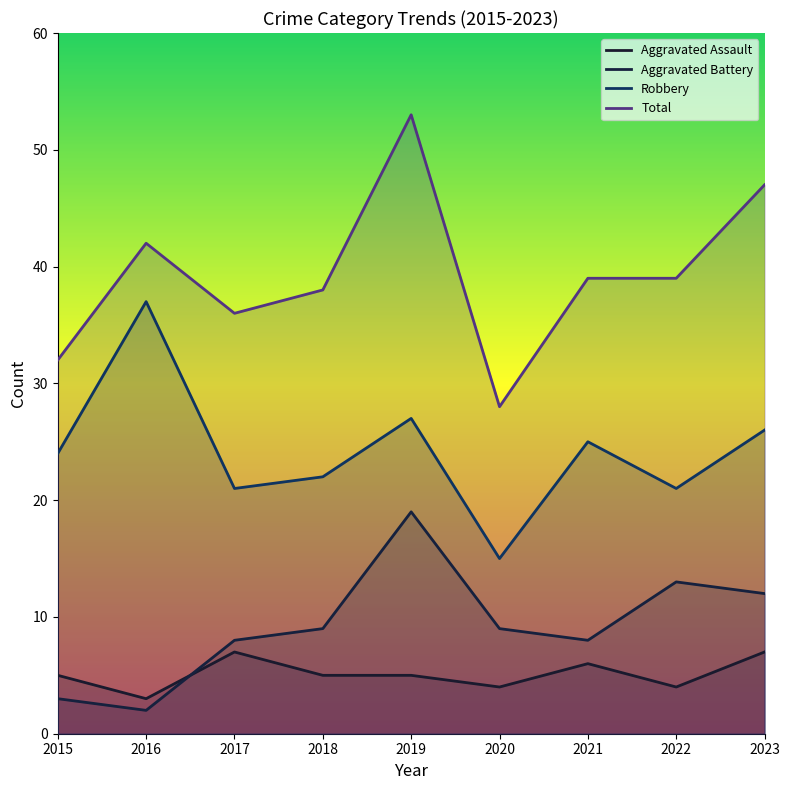

Reading left to right, extract all data points from this chart.

Aggravated Assault: 5	3	7	5	5	4	6	4	7
Aggravated Battery: 3	2	8	9	19	9	8	13	12
Robbery: 24	37	21	22	27	15	25	21	26
Total: 32	42	36	38	53	28	39	39	47